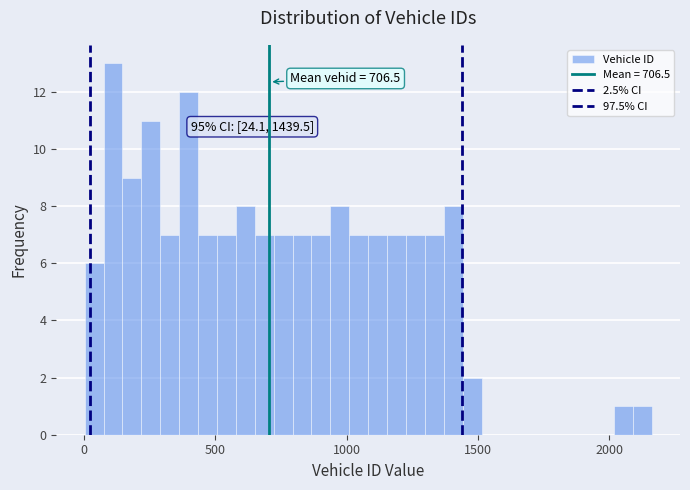

Around what value on the x-axis is the tallest bar? Give the approximate position of its centre, as read against the axis.

100